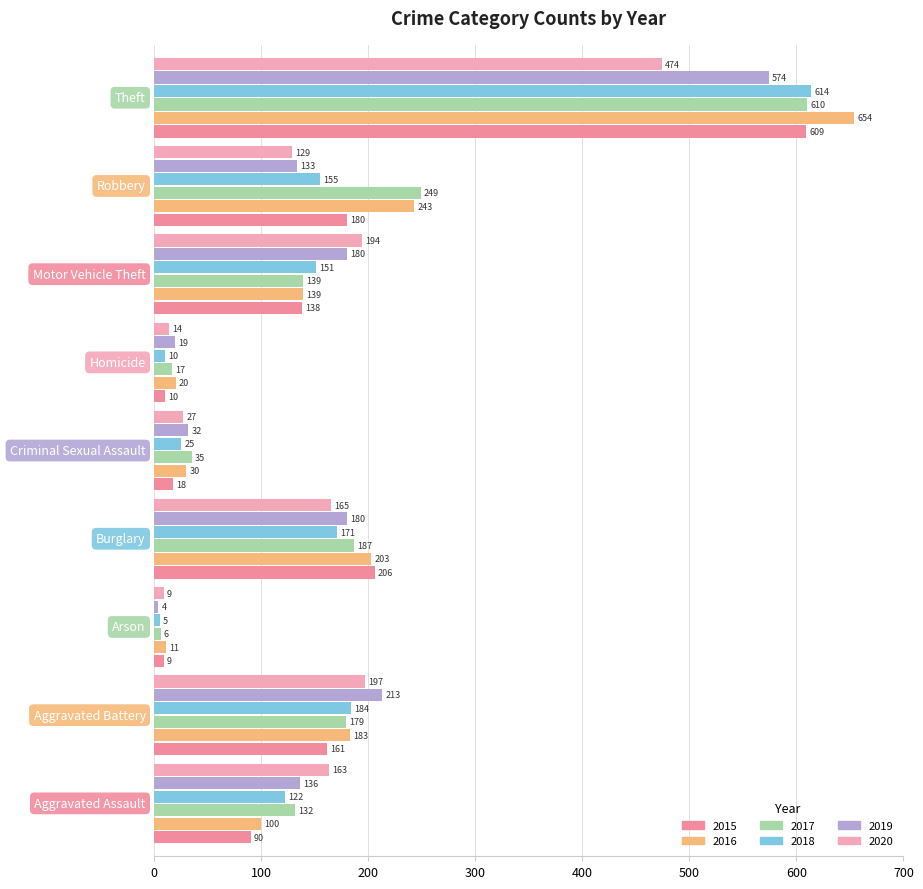

What is the value of the 2017 bar at the 4th from the left?

187